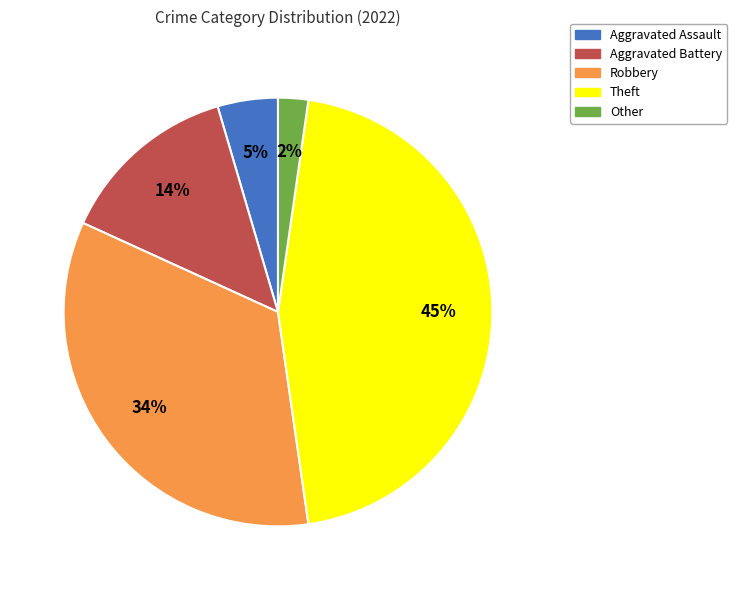

The Other slice represents 2% of the pie. True or false?

True